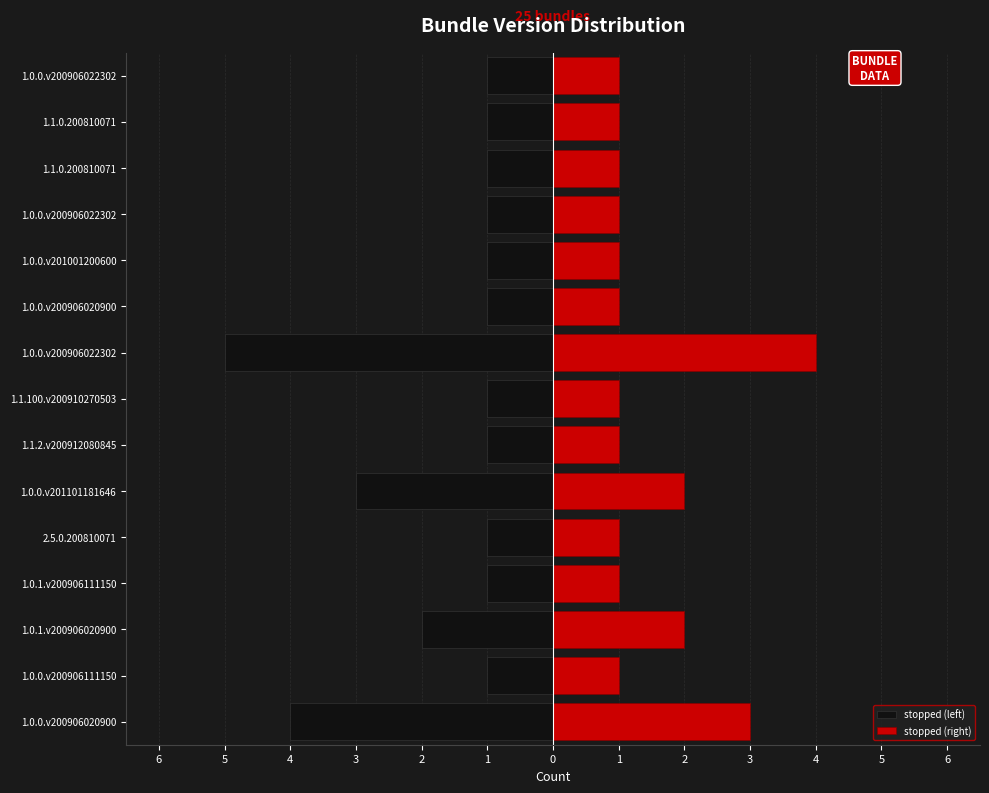

Are the bars horizontal?

Yes